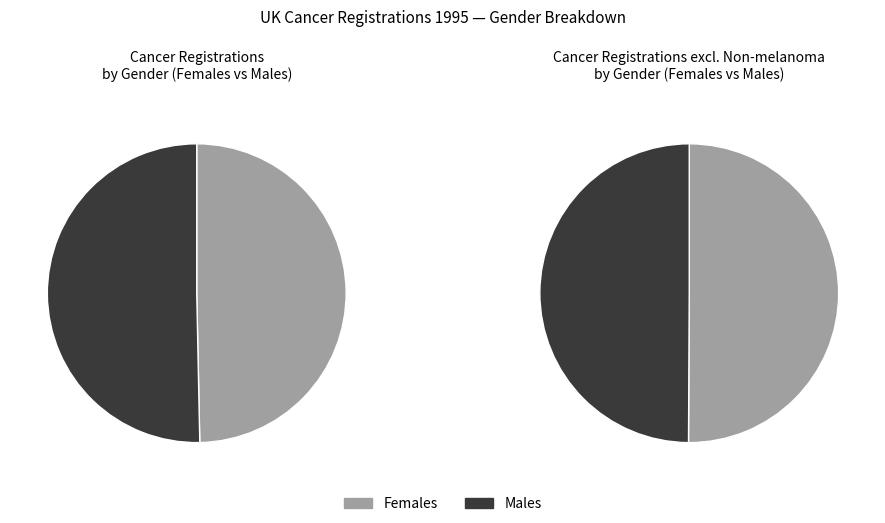

Is it true that Females is 50% of the pie?

True